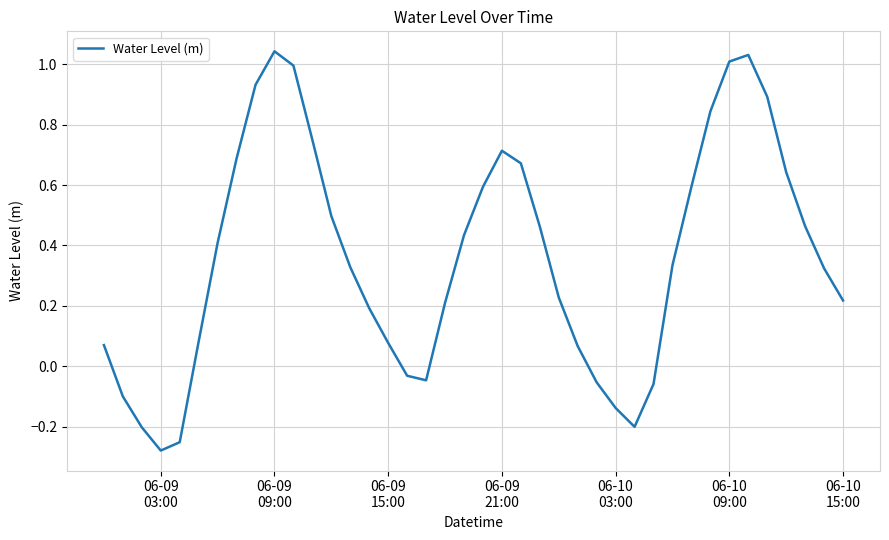

What is the difference between the maximum and minimum values?

1.3